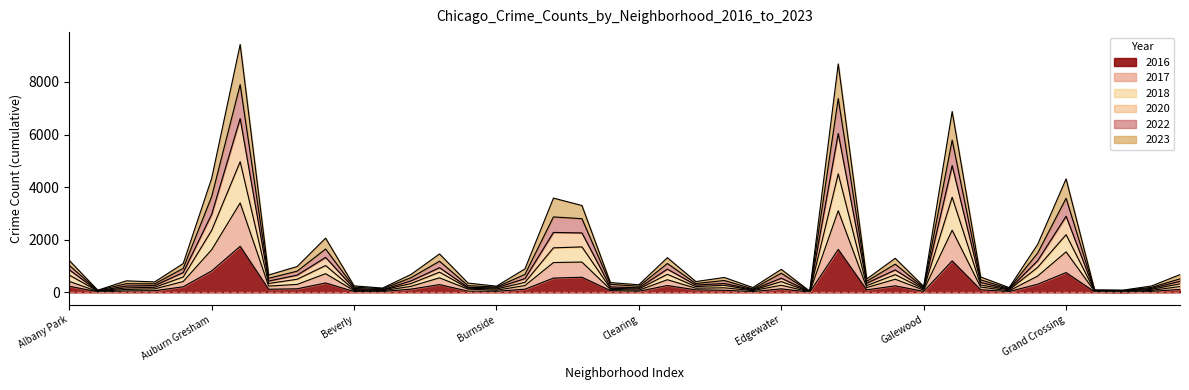

At which category does 2017 reach its first local valley?

Andersonville